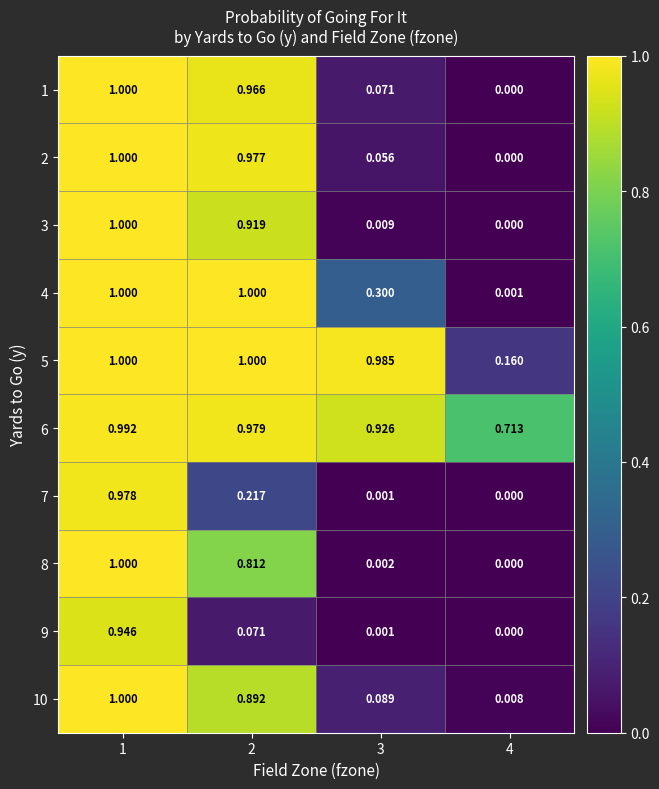

Which label corresponds to the smallest value in the chart?

4